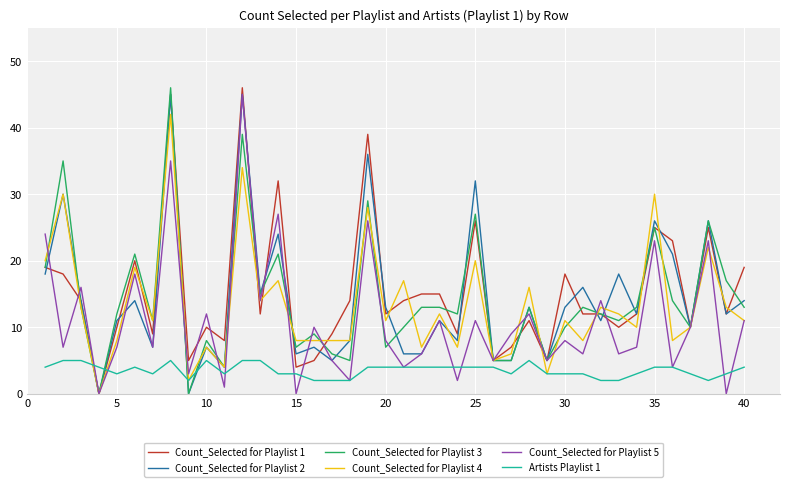

Rank the series by their maximum value, from highest to lowest.

Count_Selected for Playlist 1, Count_Selected for Playlist 3, Count_Selected for Playlist 2, Count_Selected for Playlist 5, Count_Selected for Playlist 4, Artists Playlist 1